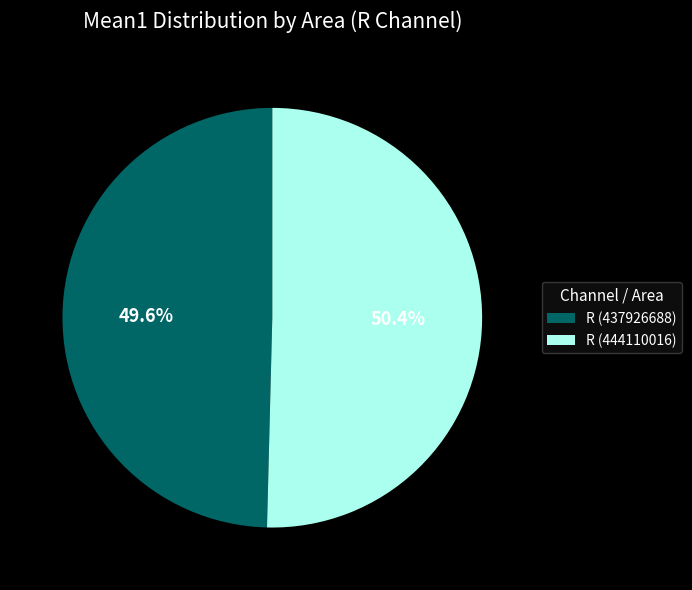

What portion of the pie excludes R (437926688)?

50.4%